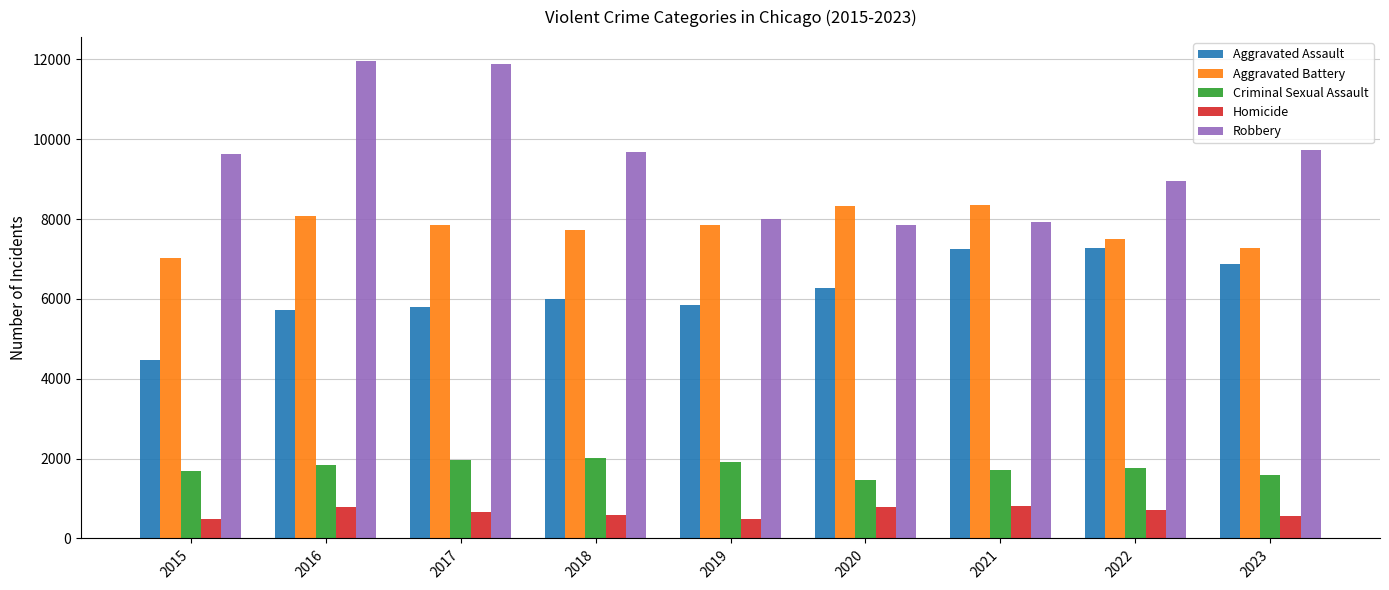

What is the value of the Homicide bar at the 1st from the left?

496